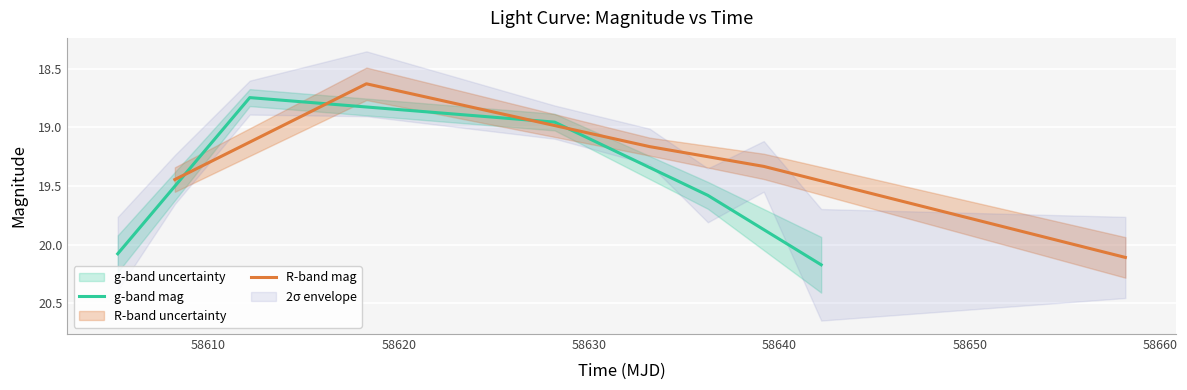

Rank the series by their average value, from lowest to highest.

R-band mag, g-band mag